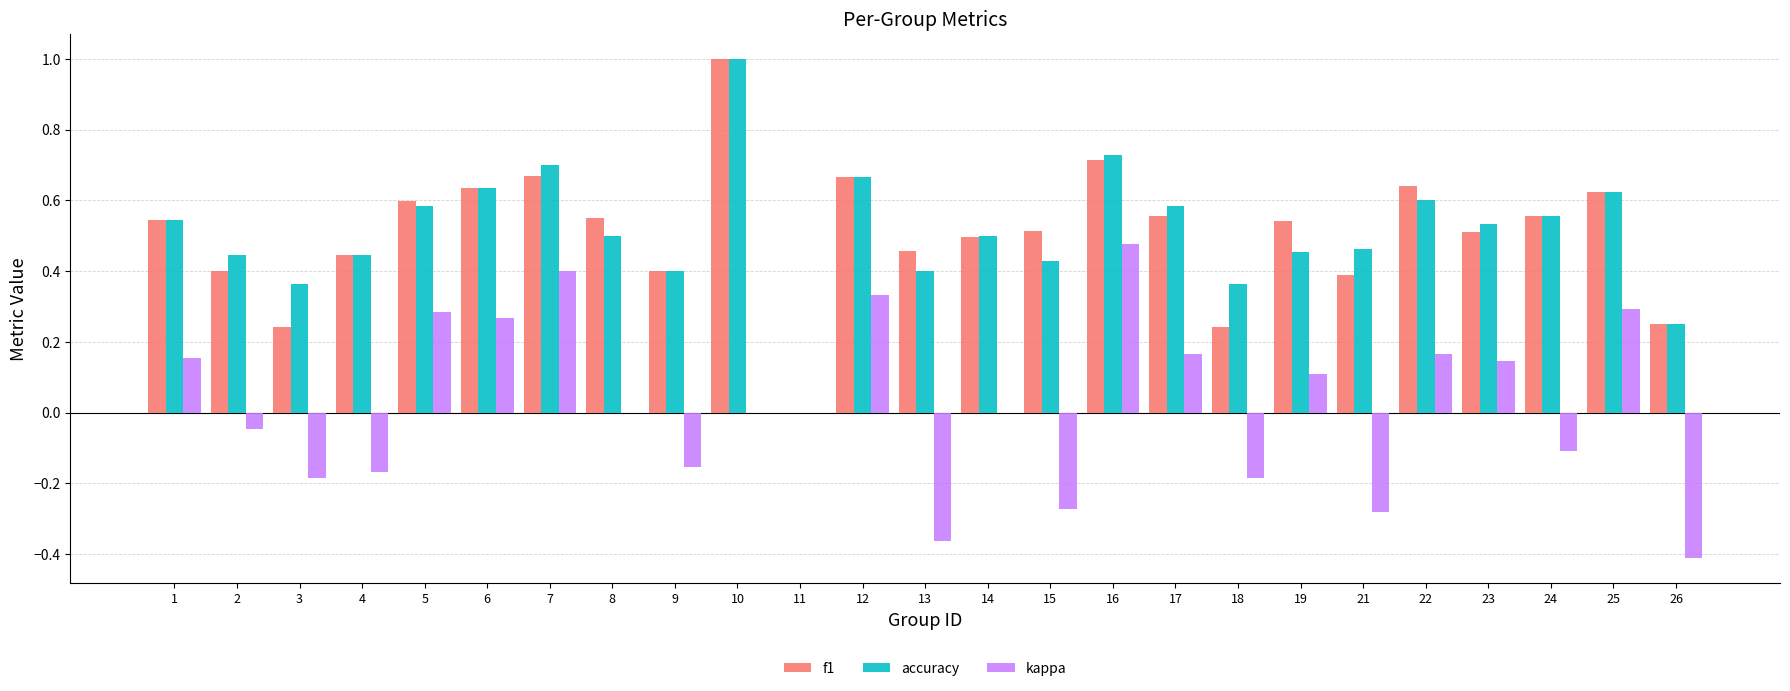

What are all the series names shown in the legend?

f1, accuracy, kappa